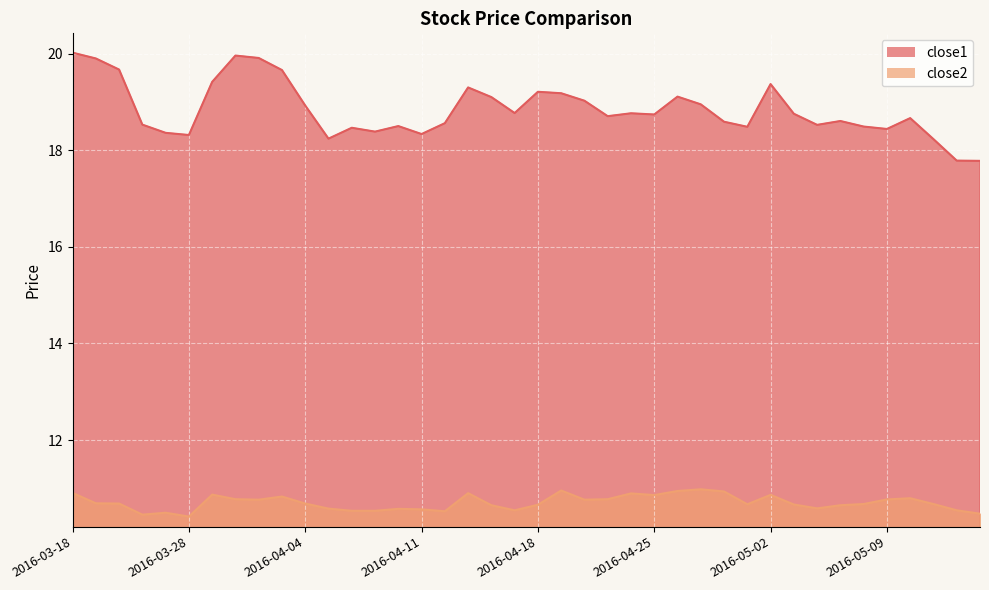

True or false: close1 and close2 cross at least once.

False